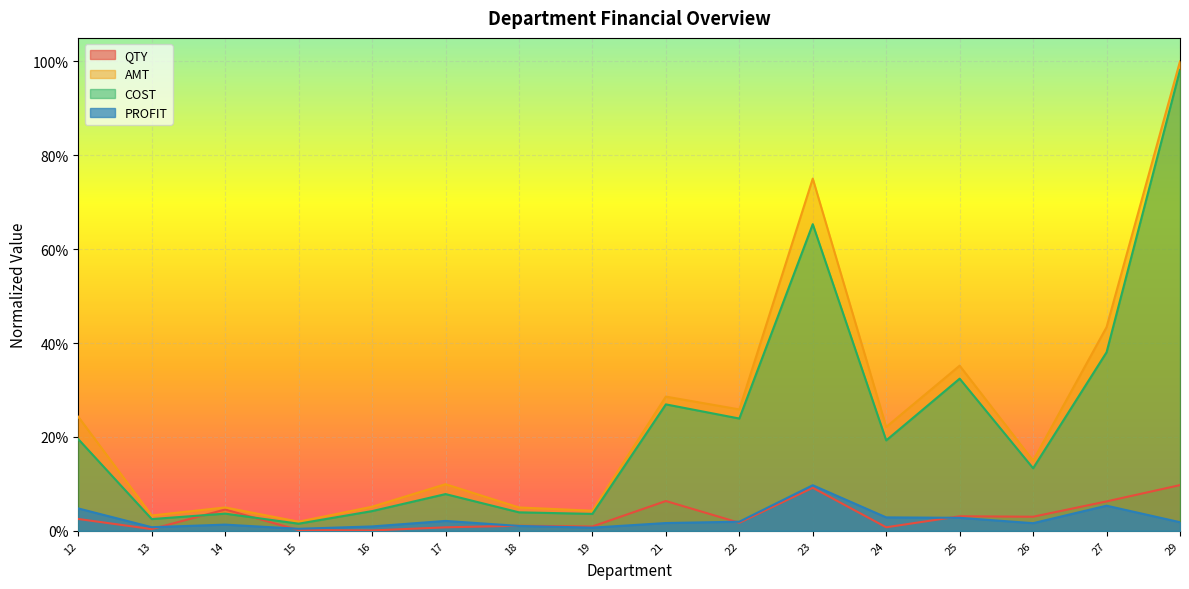

How many data points does each series have?

16